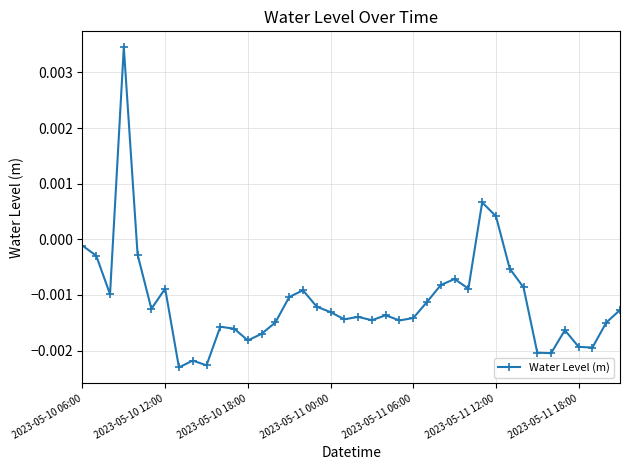

True or false: there are more than 0 points higher than both neighbors.

True